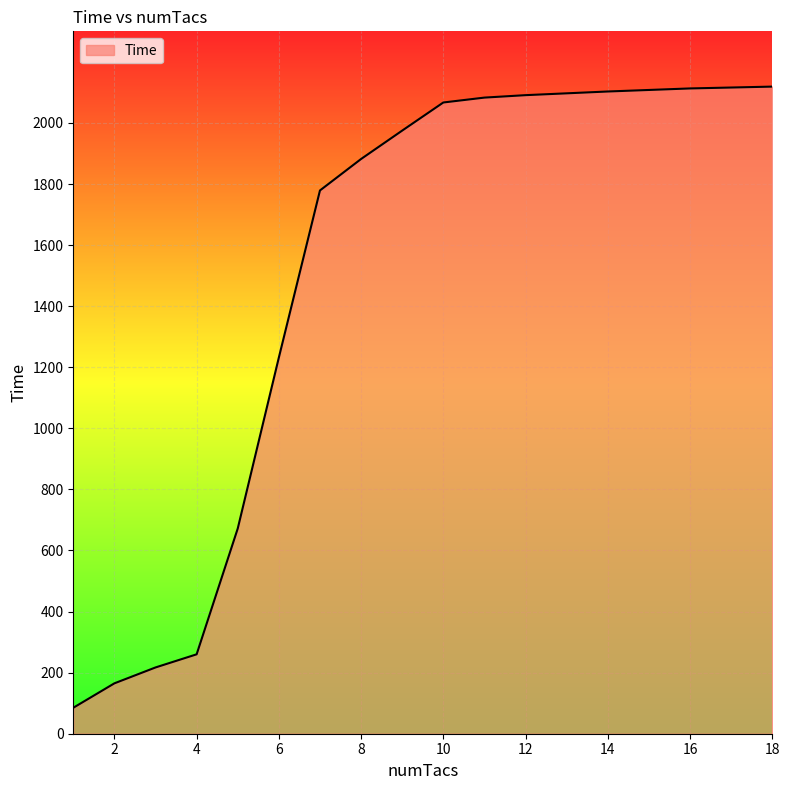

What is the maximum value shown in the chart?

2119